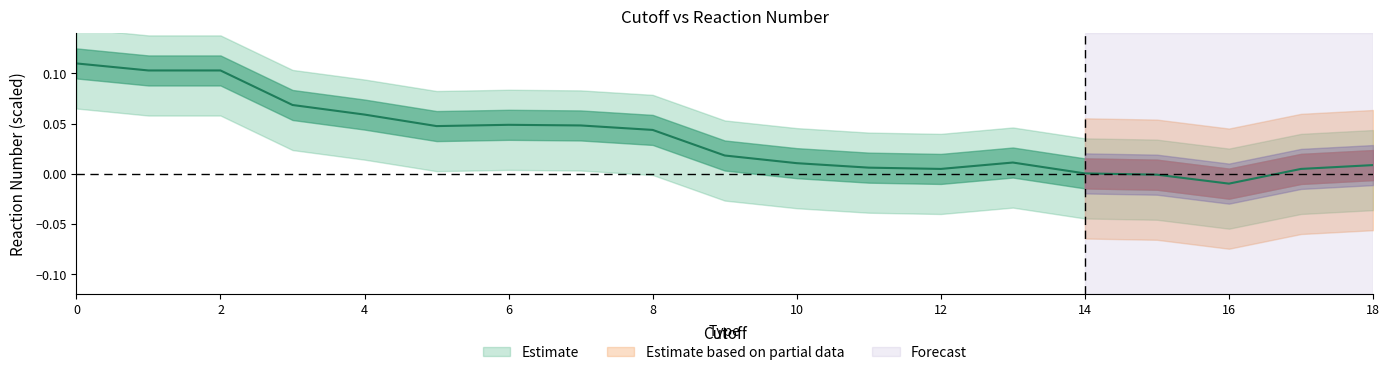

The value at 16 is -0.0. True or false?

True